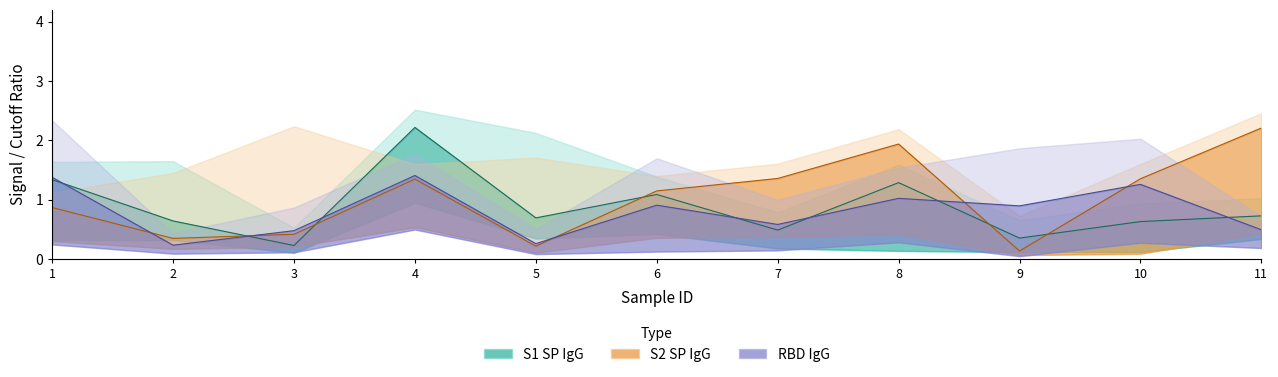

How many data points in S2 SP IgG are above 1?

6